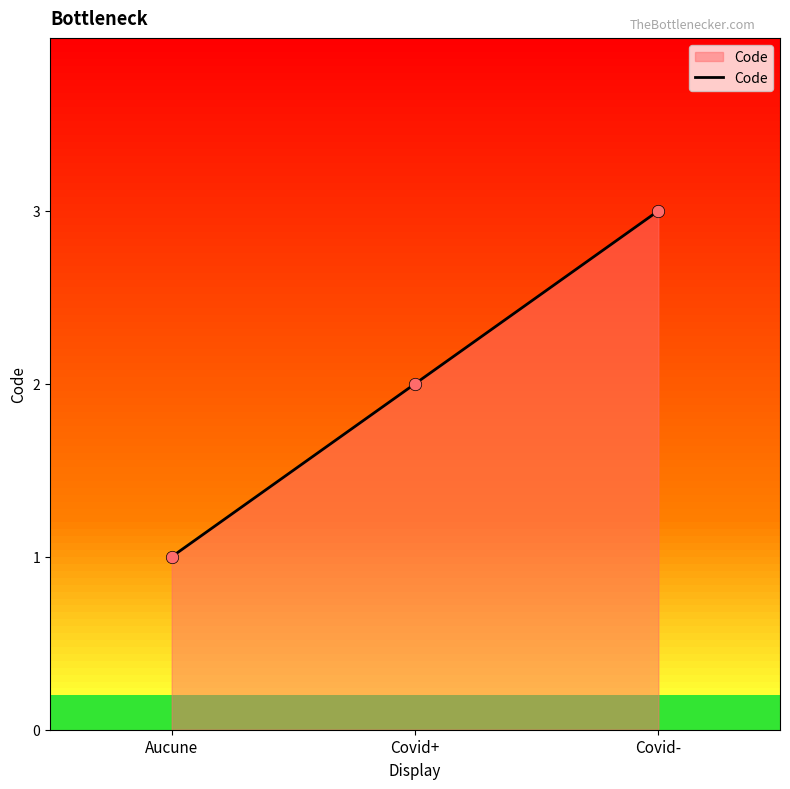

What is the change in value from Aucune to Covid+?

+1